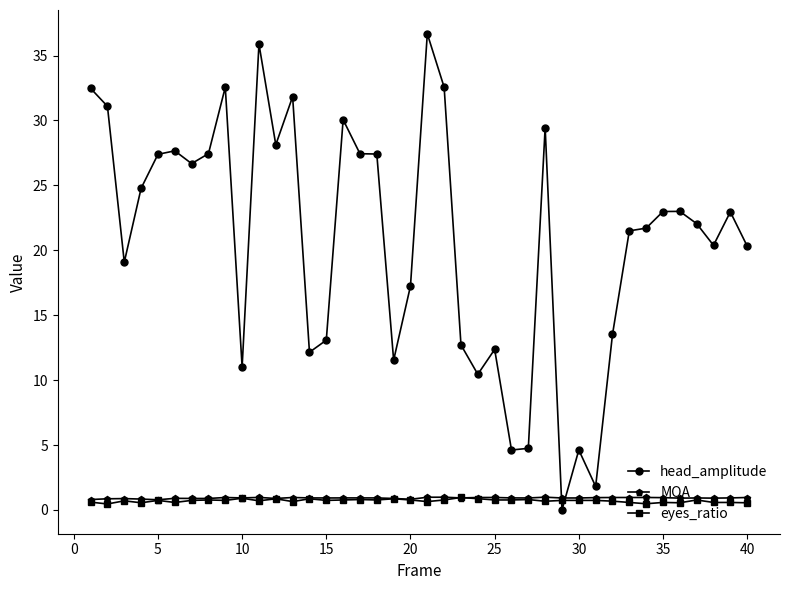

At how many categories does at least one series exceed 27?

15